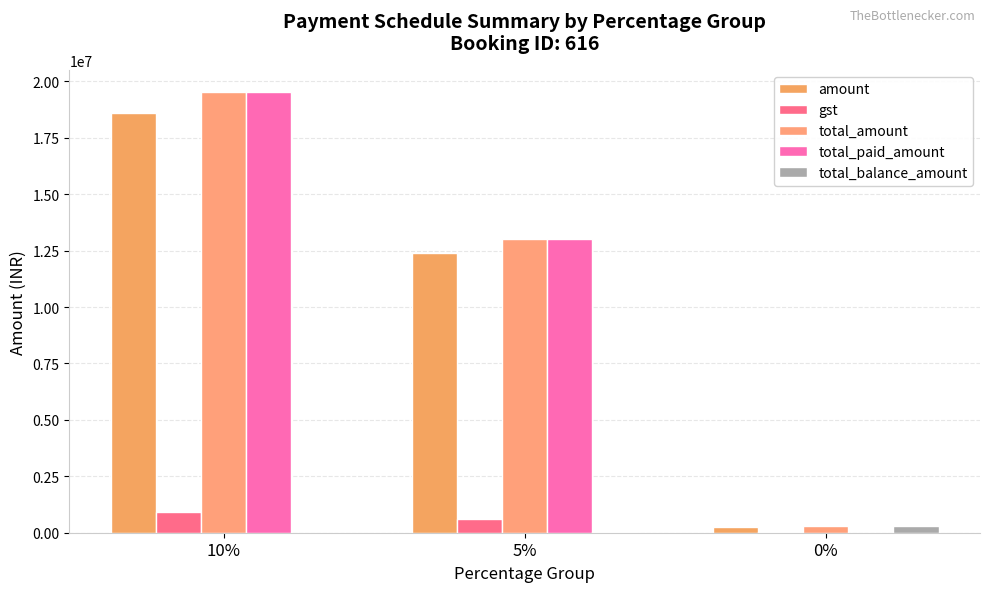

What is the value of the total_balance_amount bar at the 3rd from the left?

298878